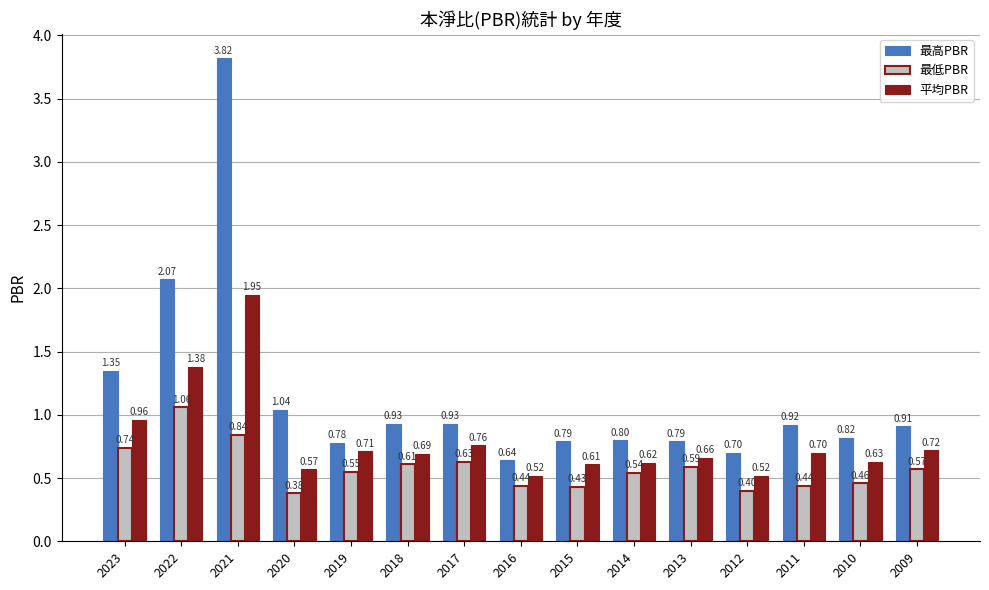

Rank the series by their maximum value, from highest to lowest.

最高PBR, 平均PBR, 最低PBR